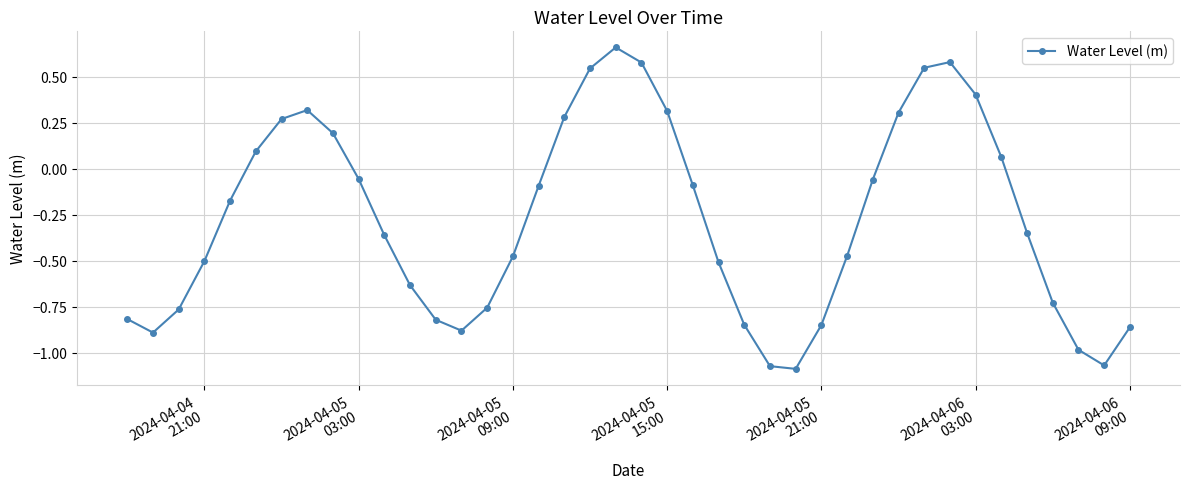

What is the difference between the maximum and minimum values?

1.7